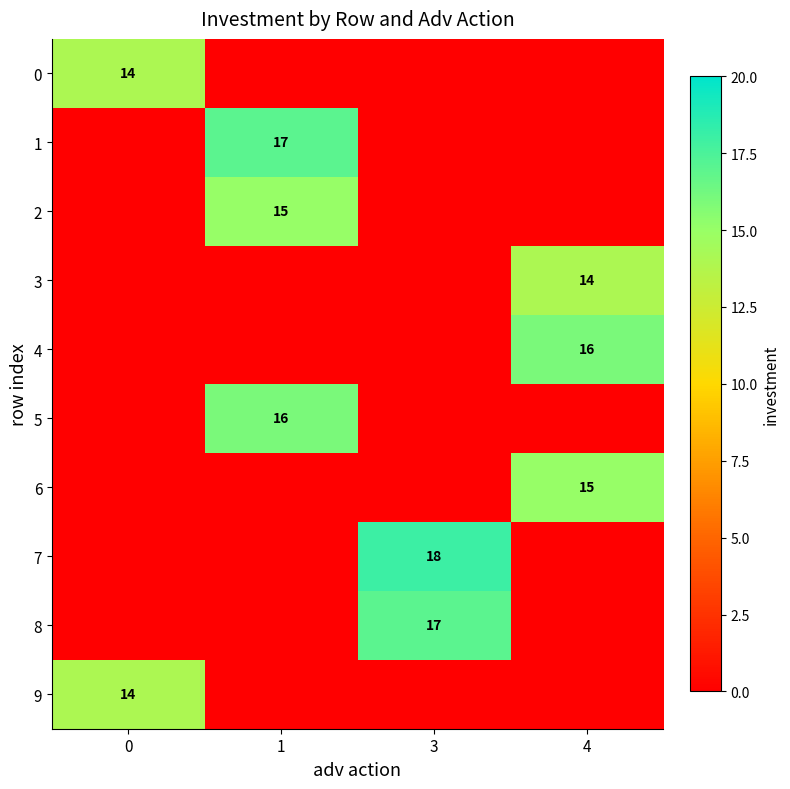

The 1 series shows 9 at 1. True or false?

False